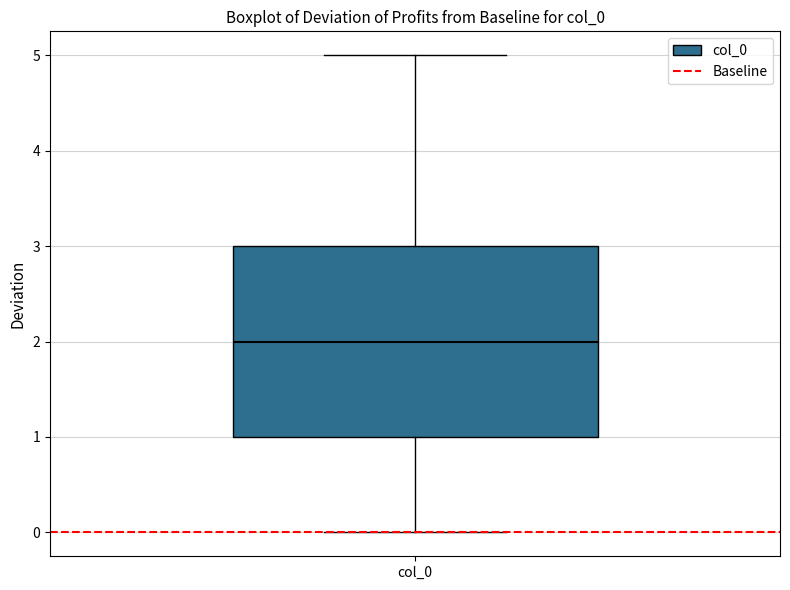

Transcribe this box plot: give where the median line is, the range the box spans, and where the two whiskers end, as read against the y-axis. The values are not printed on the chart, so give them approximately, as read against the axis.

median 2, box 1 to 3, whiskers 0 to 5